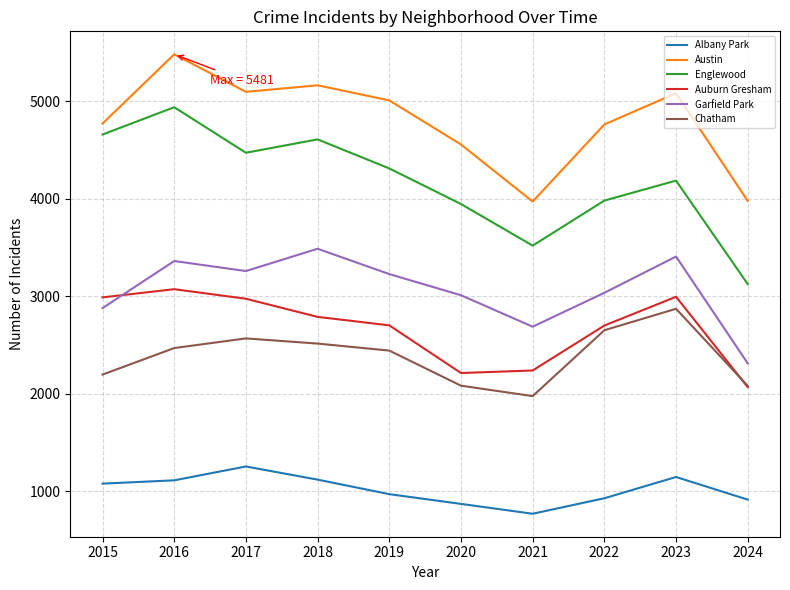

True or false: Chatham and Englewood cross at least once.

False